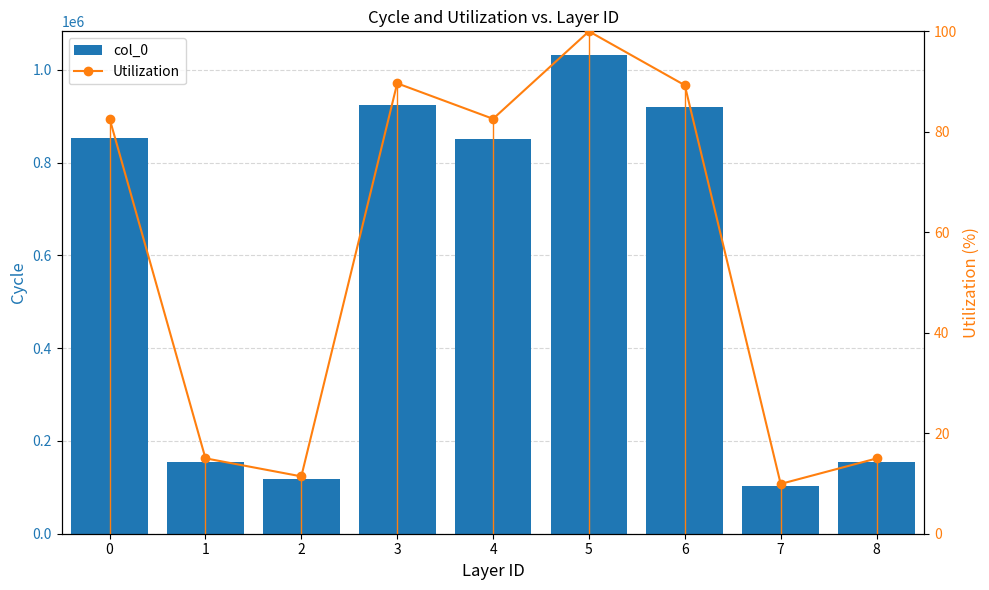

Does the chart contain any negative values?

No